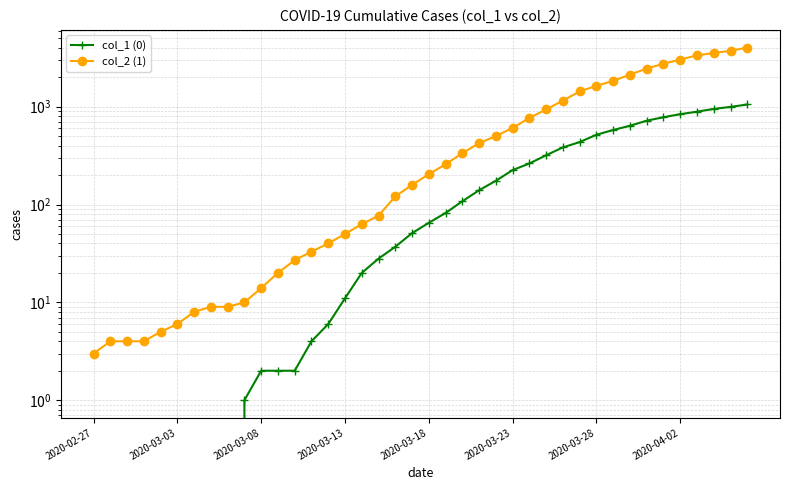

How many categories are shown in the chart?

40